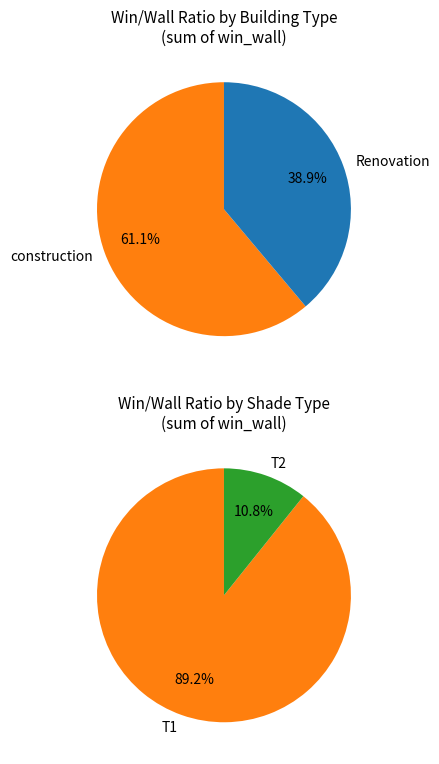

How many slices are in this pie chart?

2